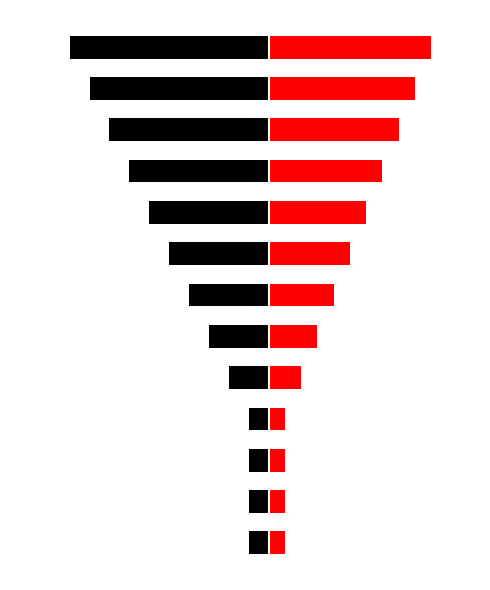

What value does the Black series have at 1?

-0.6